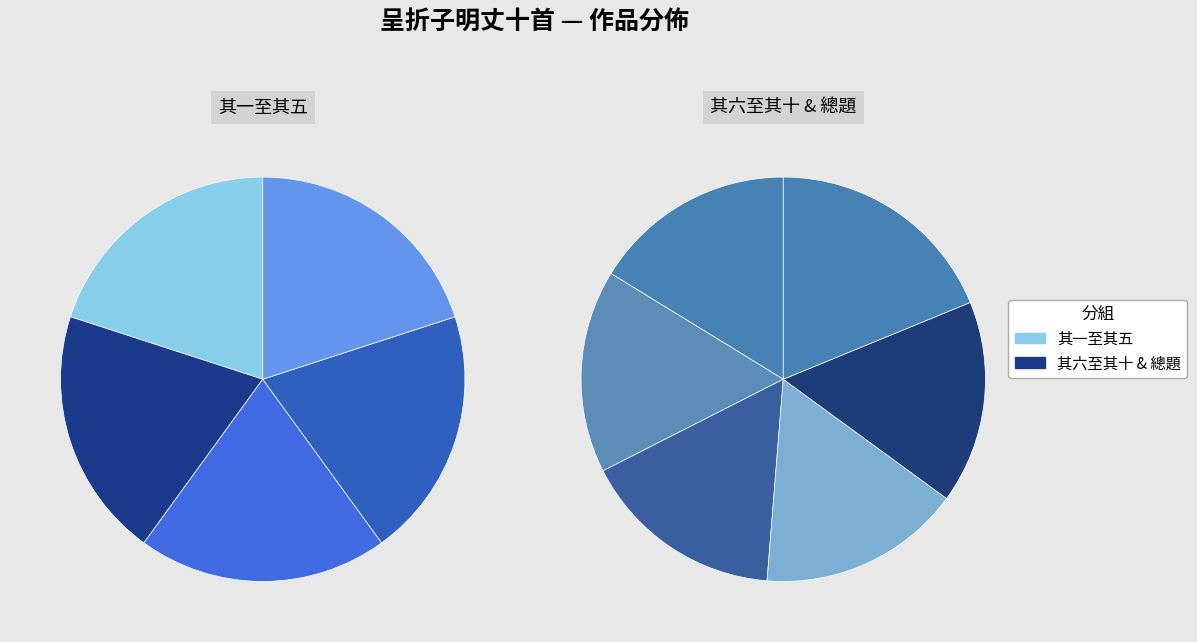

Combined, do 呈折子明丈十首 其二 and 呈折子明丈十首 其一 account for over 50%?

No